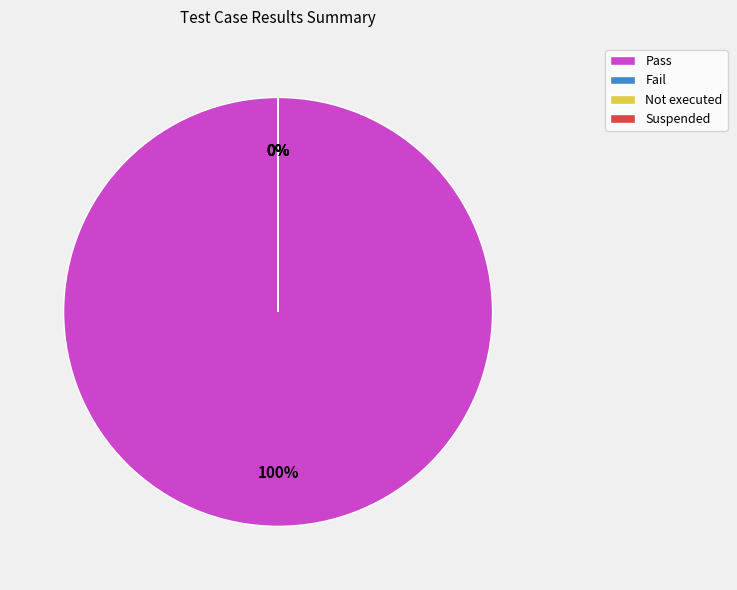

Which category has the smallest portion of the pie?

Fail